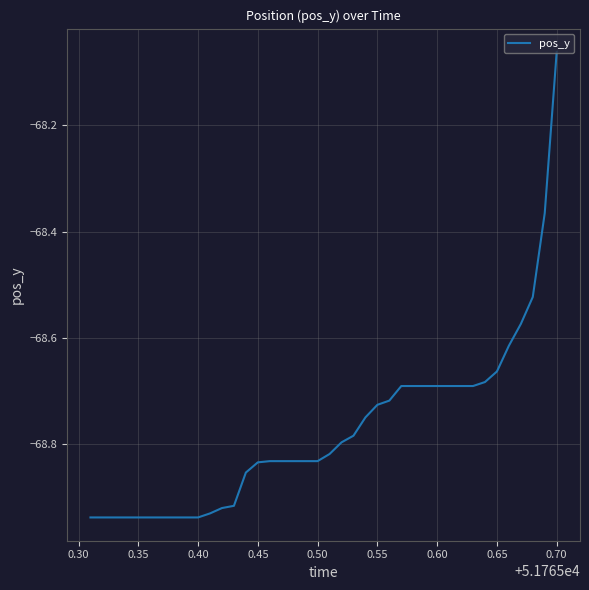

What is the difference between the maximum and minimum values?

0.9